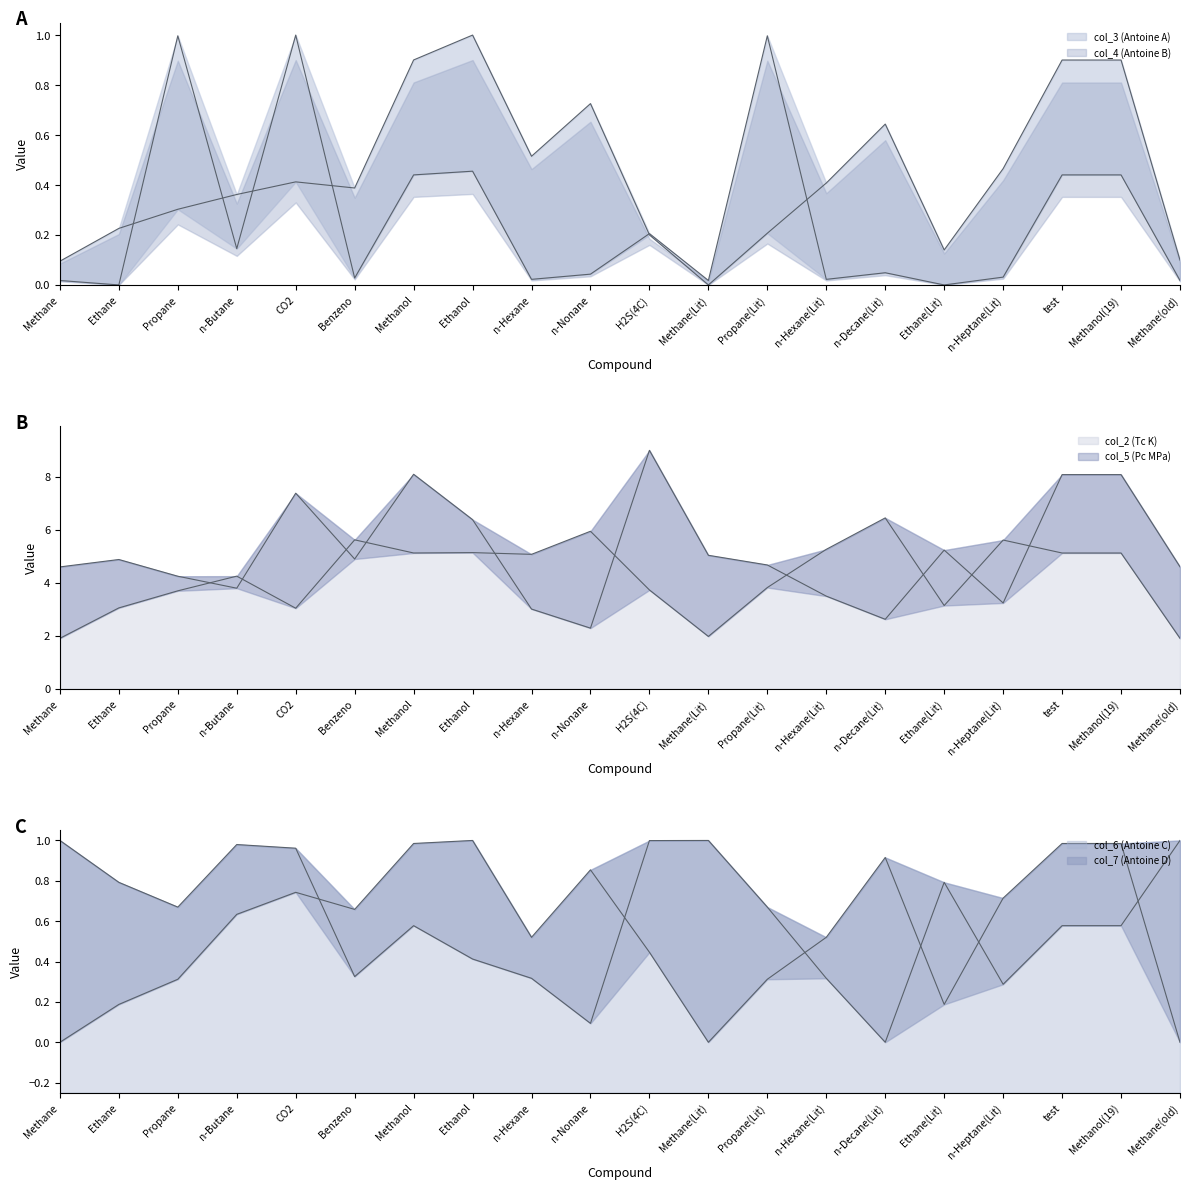

Rank the series at CO2 from highest to lowest value.

col_5 (Pc MPa), col_2 (Tc K), col_3 (Antoine A), col_7 (Antoine D), col_6 (Antoine C), col_4 (Antoine B)